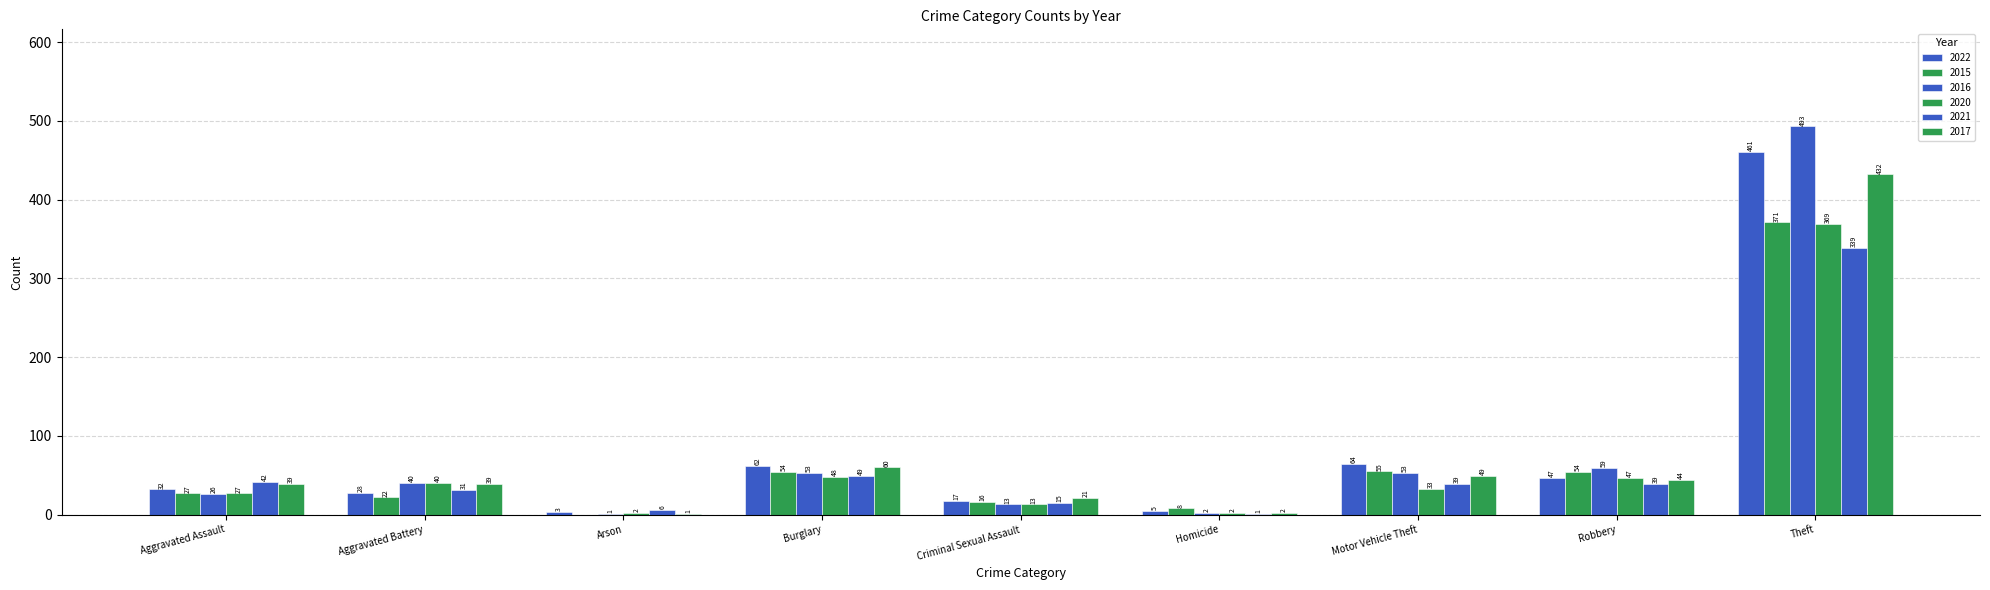

How many distinct data groups are displayed?

6